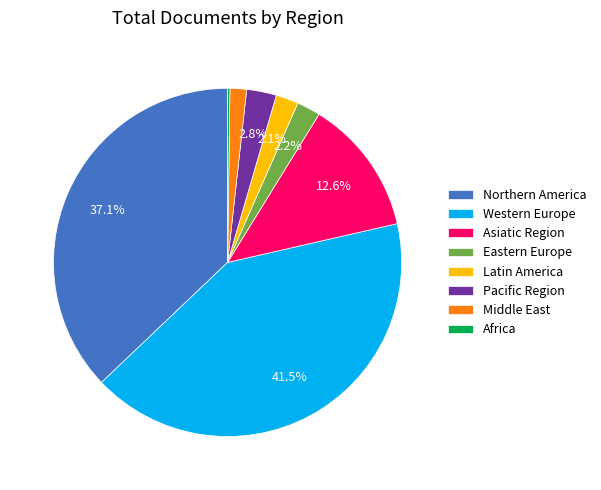

What percentage is the Latin America slice, to the nearest percent?

2%